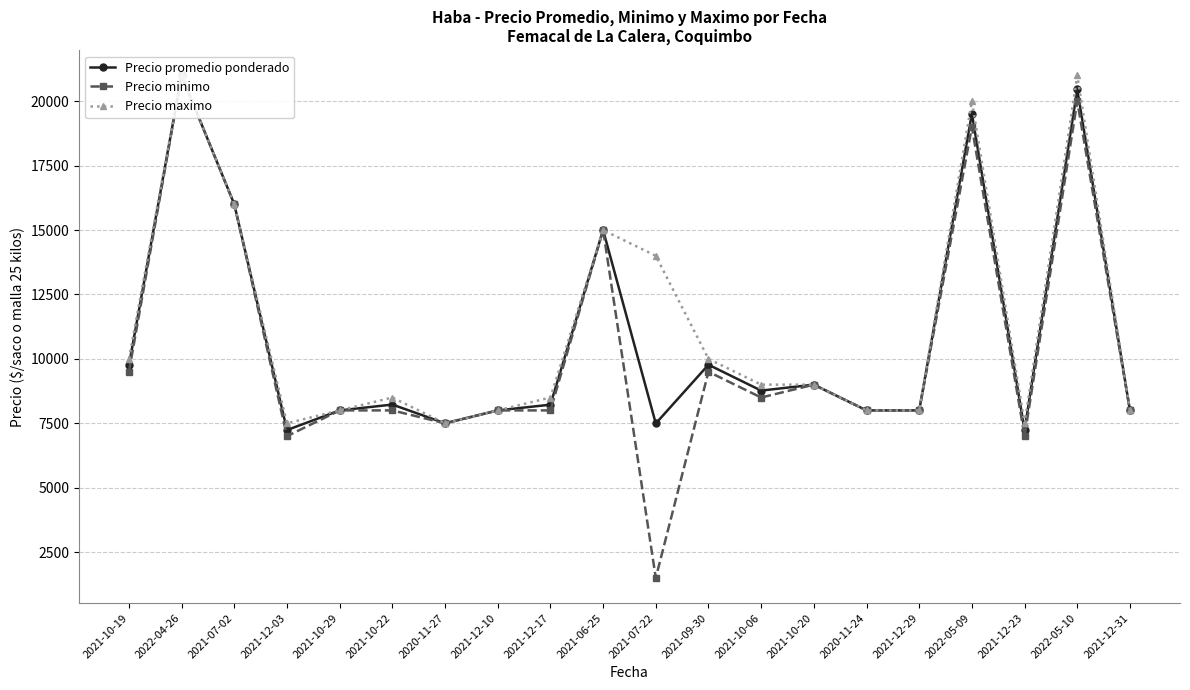

Which series has the widest spread of values?

Precio minimo